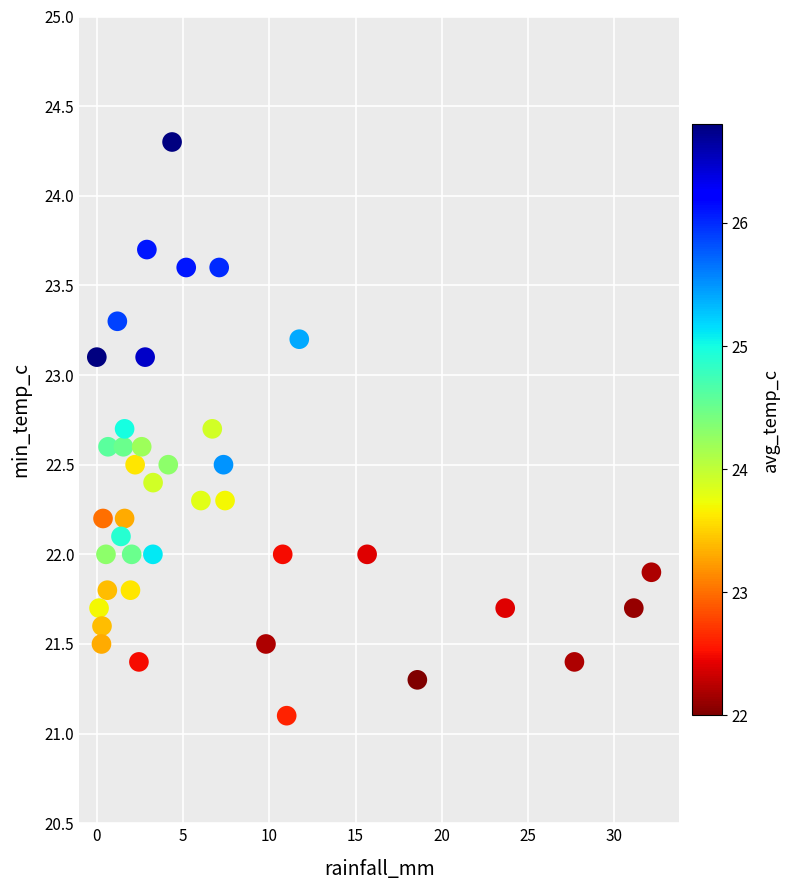

What is the range of X values (max minus min)?

32.1